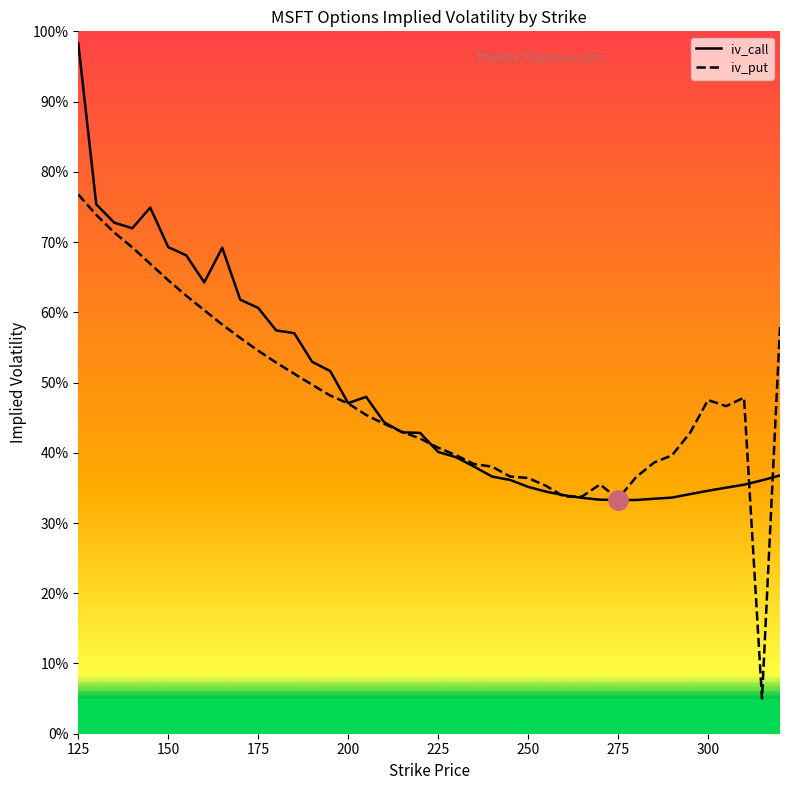

Does the chart display data point markers on the line(s)?

No